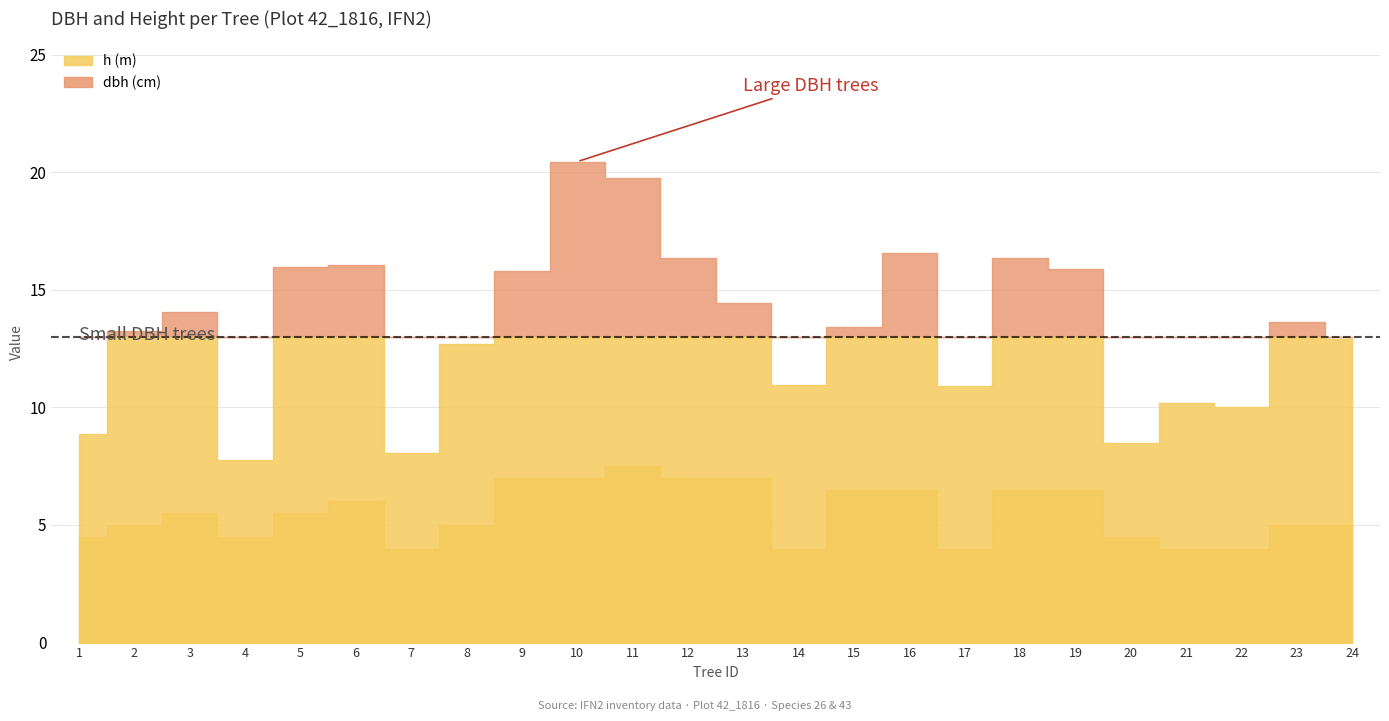

What is the spread (max minus min) of values at 42_1816_9?

8.8